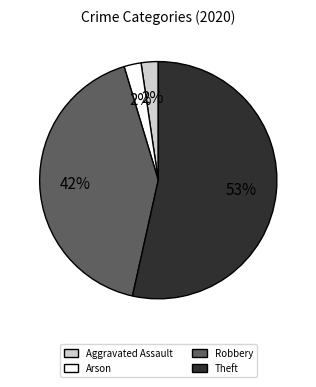

To the nearest percent, what is the average slice percentage?

25%